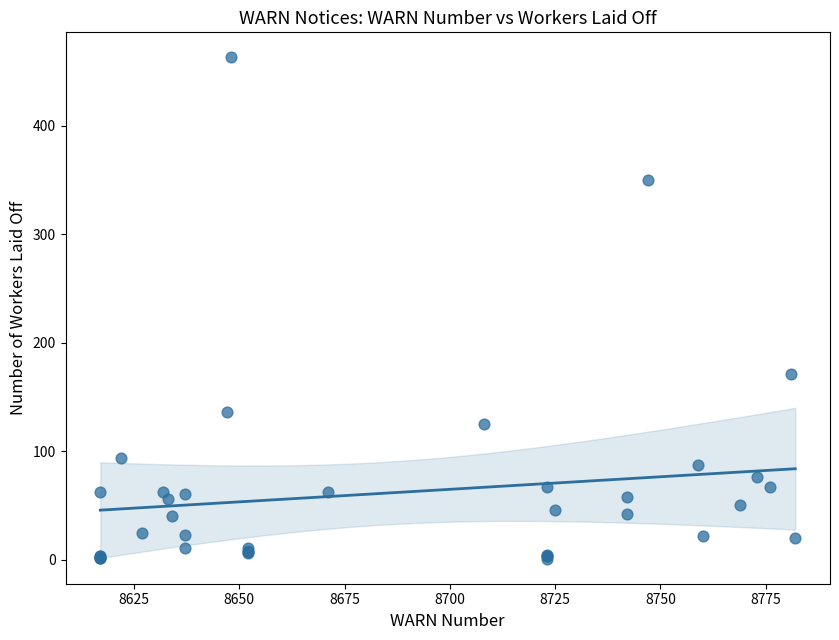

What Y value in the scatter plot is closest to 232?

171